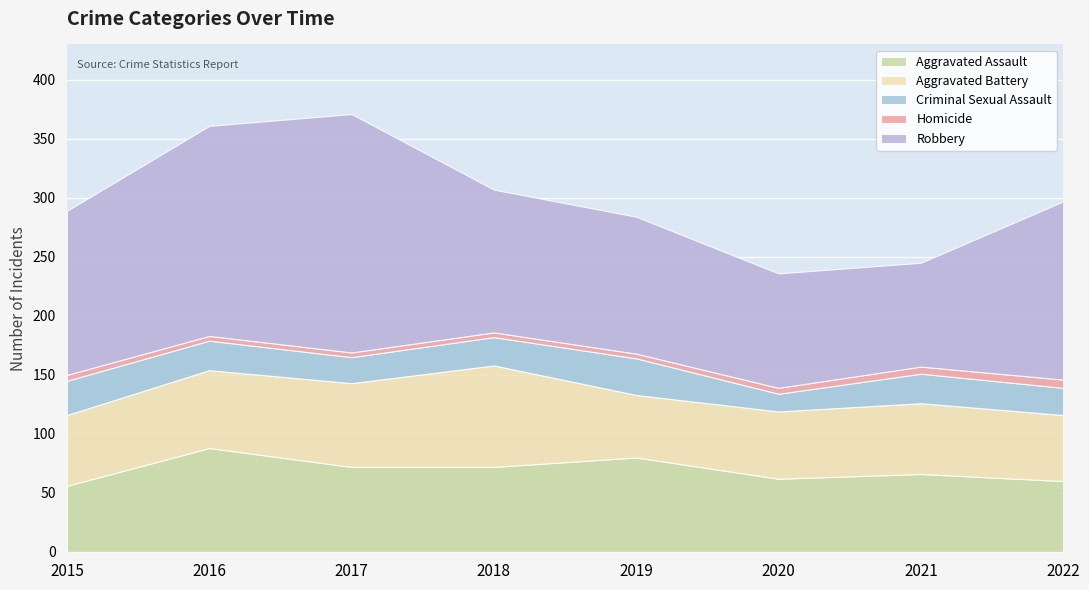

True or false: Aggravated Assault and Criminal Sexual Assault intersect in this chart.

False